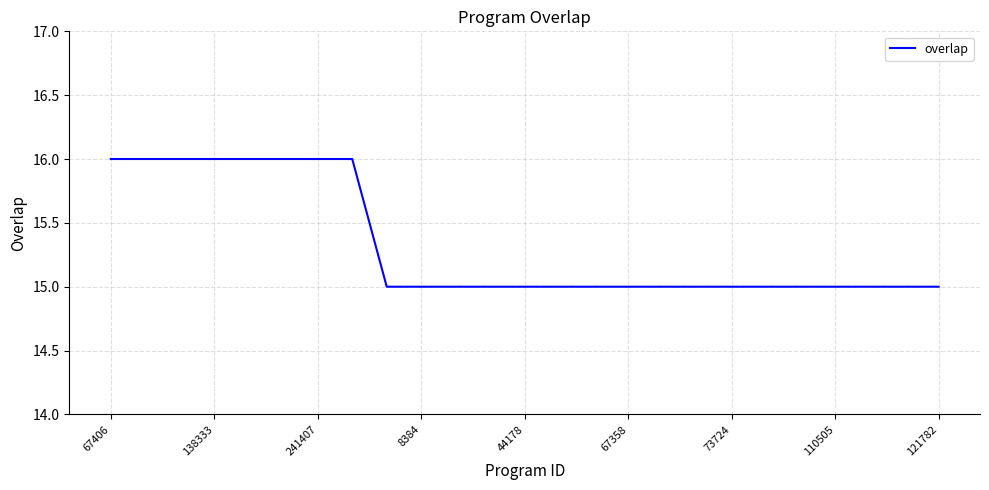

What is the smallest value displayed?

15